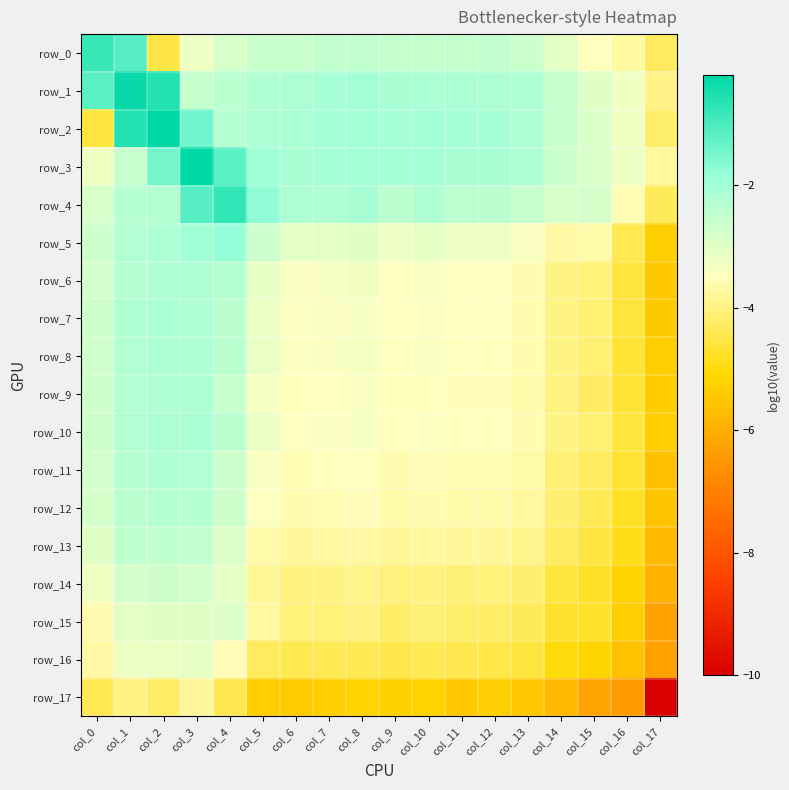

Reading left to right, extract all data points from this chart.

row_0: -0.8	-1.1	-4.5	-3.2	-2.8	-2.6	-2.6	-2.5	-2.5	-2.5	-2.5	-2.5	-2.5	-2.6	-3.1	-3.5	-3.7	-4.3
row_1: -1.2	-0.3	-0.6	-2.5	-2.4	-2.2	-2.2	-2.1	-2.1	-2.1	-2.1	-2.1	-2.2	-2.2	-2.6	-3.0	-3.3	-3.9
row_2: -4.6	-0.6	-0.2	-1.4	-2.3	-2.2	-2.1	-2.0	-2.0	-2.1	-2.0	-2.1	-2.1	-2.2	-2.6	-2.9	-3.2	-4.2
row_3: -3.3	-2.6	-1.5	-0.2	-1.2	-2.0	-2.1	-2.1	-2.0	-2.1	-2.0	-2.1	-2.1	-2.2	-2.6	-2.9	-3.2	-3.8
row_4: -2.8	-2.3	-2.3	-1.1	-0.7	-1.8	-2.2	-2.2	-2.1	-2.4	-2.2	-2.4	-2.4	-2.6	-2.9	-2.8	-3.6	-4.3
row_5: -2.7	-2.2	-2.2	-2.0	-1.8	-2.7	-3.0	-3.0	-3.0	-3.2	-3.1	-3.2	-3.2	-3.4	-3.7	-3.7	-4.4	-5.3
row_6: -2.8	-2.3	-2.2	-2.2	-2.3	-3.1	-3.4	-3.4	-3.3	-3.5	-3.4	-3.5	-3.5	-3.6	-4.0	-4.1	-4.6	-5.5
row_7: -2.7	-2.2	-2.1	-2.2	-2.4	-3.2	-3.4	-3.4	-3.3	-3.5	-3.4	-3.5	-3.5	-3.6	-4.0	-4.1	-4.6	-5.4
row_8: -2.7	-2.2	-2.2	-2.2	-2.4	-3.1	-3.4	-3.4	-3.3	-3.5	-3.4	-3.5	-3.5	-3.6	-4.0	-4.1	-4.6	-5.3
row_9: -2.7	-2.2	-2.2	-2.2	-2.6	-3.3	-3.5	-3.4	-3.4	-3.5	-3.5	-3.5	-3.5	-3.6	-4.0	-4.3	-4.7	-5.4
row_10: -2.7	-2.2	-2.2	-2.1	-2.4	-3.2	-3.4	-3.4	-3.3	-3.5	-3.4	-3.5	-3.5	-3.6	-4.0	-4.1	-4.6	-5.3
row_11: -2.8	-2.3	-2.2	-2.2	-2.7	-3.4	-3.6	-3.5	-3.5	-3.6	-3.5	-3.6	-3.6	-3.7	-4.1	-4.3	-4.7	-5.6
row_12: -2.8	-2.4	-2.3	-2.3	-2.7	-3.4	-3.6	-3.6	-3.5	-3.6	-3.6	-3.6	-3.6	-3.8	-4.1	-4.4	-4.8	-5.5
row_13: -3.0	-2.5	-2.5	-2.5	-2.9	-3.6	-3.8	-3.7	-3.7	-3.8	-3.8	-3.8	-3.8	-3.9	-4.3	-4.5	-4.9	-5.7
row_14: -3.2	-2.8	-2.7	-2.8	-3.1	-3.8	-4.0	-4.0	-3.9	-4.0	-4.0	-4.1	-4.1	-4.2	-4.6	-4.8	-5.2	-5.9
row_15: -3.6	-3.1	-3.0	-3.0	-2.9	-3.7	-4.1	-4.1	-4.0	-4.2	-4.1	-4.2	-4.2	-4.3	-4.7	-4.7	-5.3	-6.3
row_16: -3.7	-3.2	-3.2	-3.1	-3.5	-4.3	-4.4	-4.4	-4.4	-4.5	-4.4	-4.4	-4.5	-4.6	-5.0	-5.2	-5.6	-6.3
row_17: -4.4	-4.0	-4.2	-3.8	-4.4	-5.3	-5.4	-5.3	-5.2	-5.3	-5.2	-5.5	-5.3	-5.5	-5.8	-6.2	-6.4	-10.0